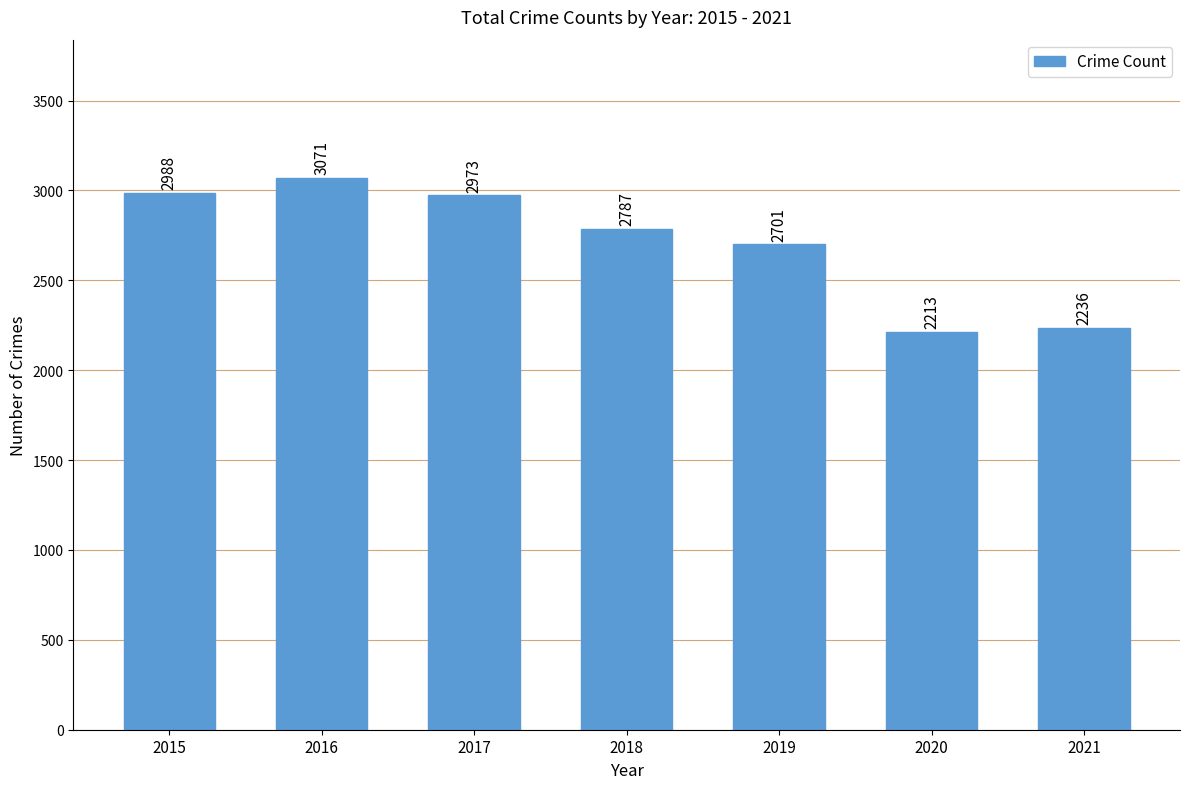

What is the minimum value shown in the chart?

2213